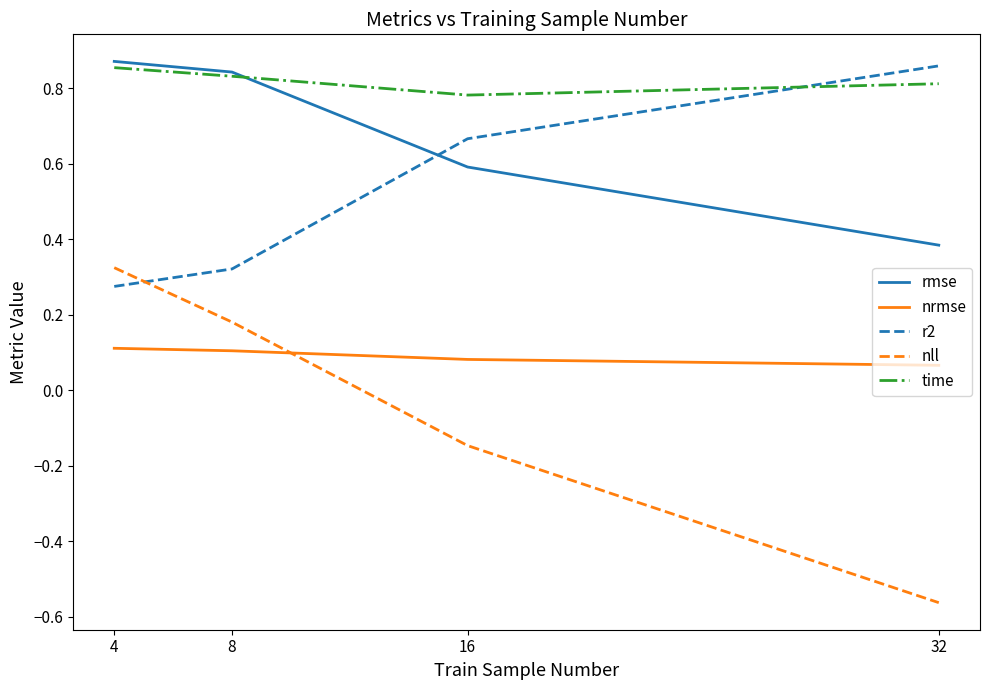

Rank the categories by nll value from lowest to highest.

32, 16, 8, 4